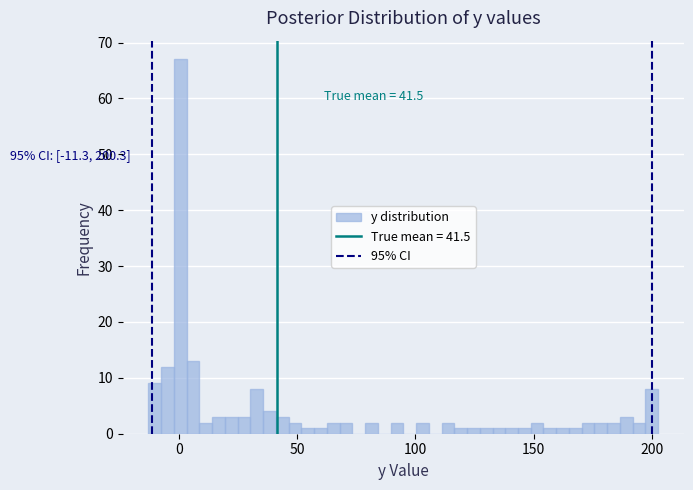

Around what value on the x-axis is the tallest bar? Give the approximate position of its centre, as read against the axis.

0